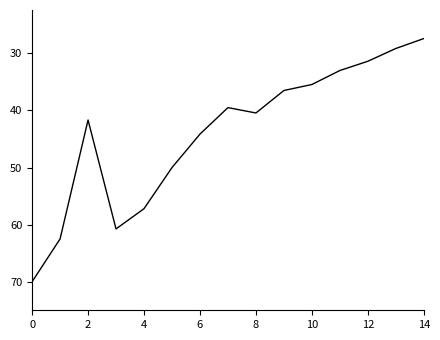

What is the minimum value shown in the chart?

27.4